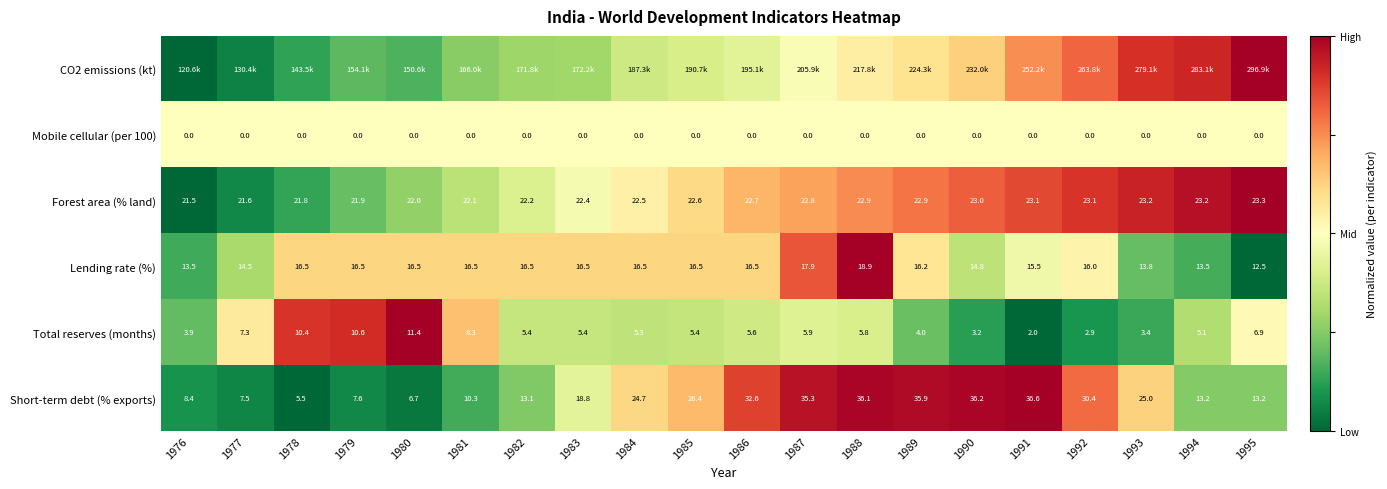

Which series changed the most between 1987 and 1988?

Lending rate (%)